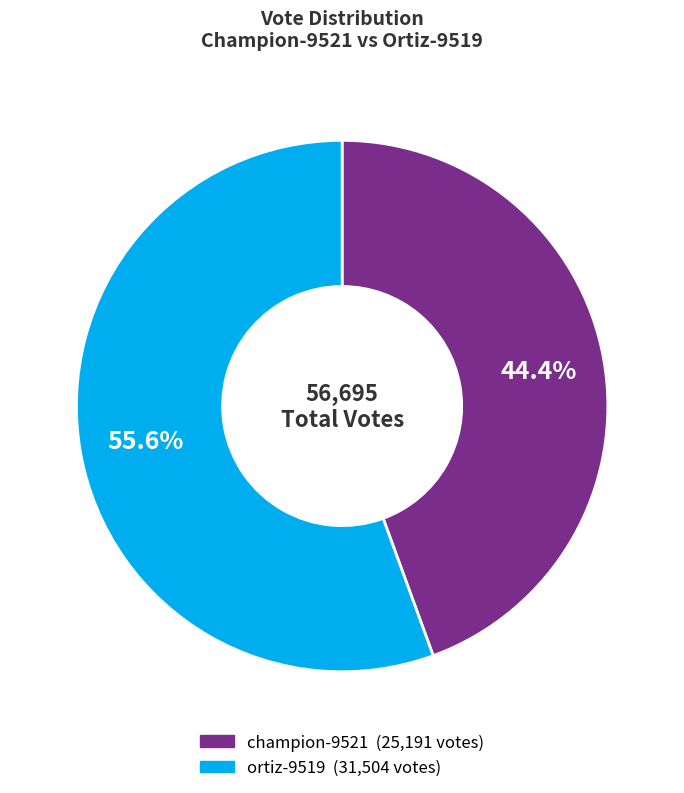

Combined, do ortiz-9519 and champion-9521 account for over 50%?

Yes